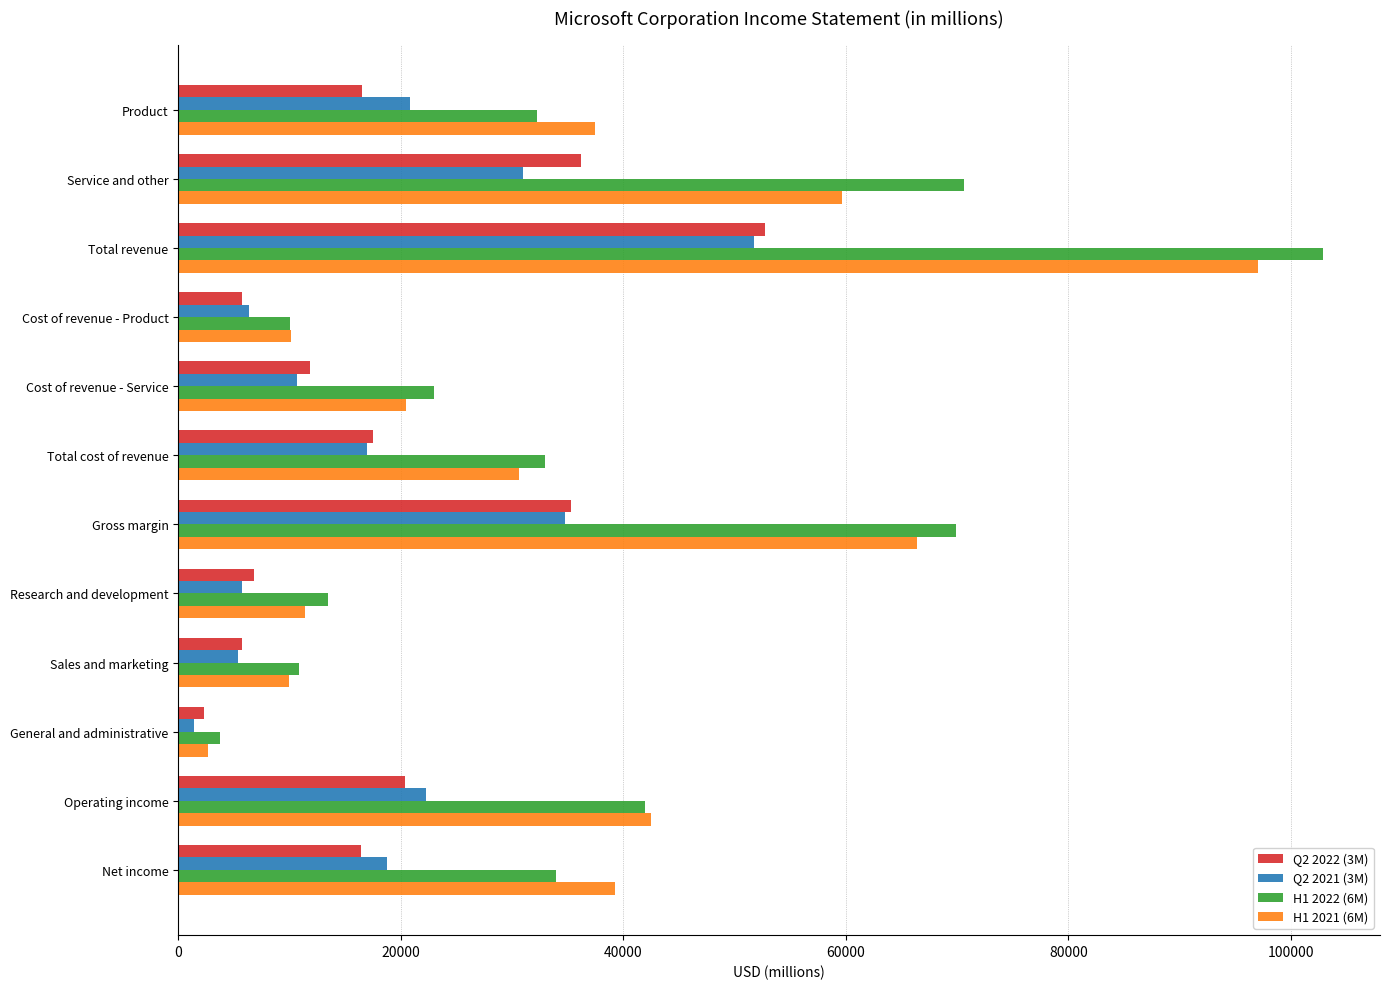

Is the value of H1 2022 (6M) at General and administrative greater than the value of H1 2021 (6M) at Product?

No